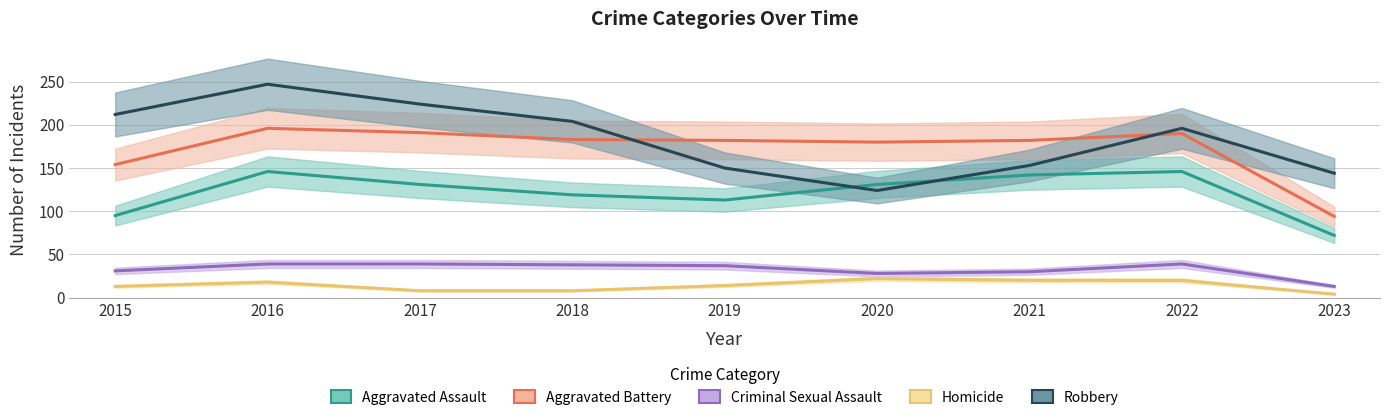

The value of Aggravated Battery at 2019 is 70. True or false?

False